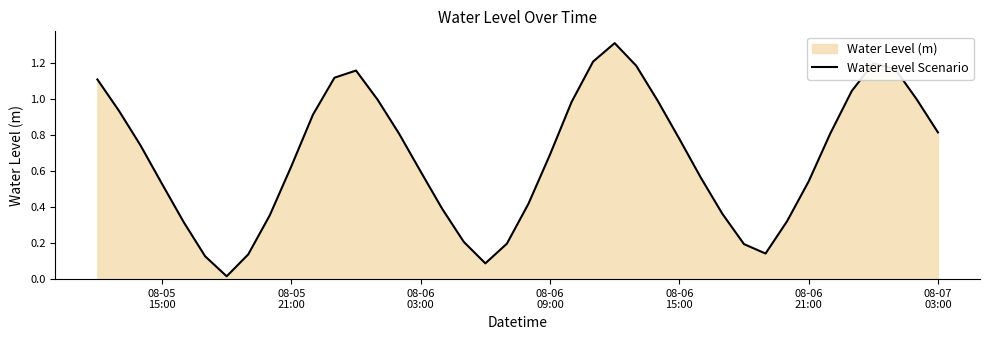

What is the maximum value shown in the chart?

1.3